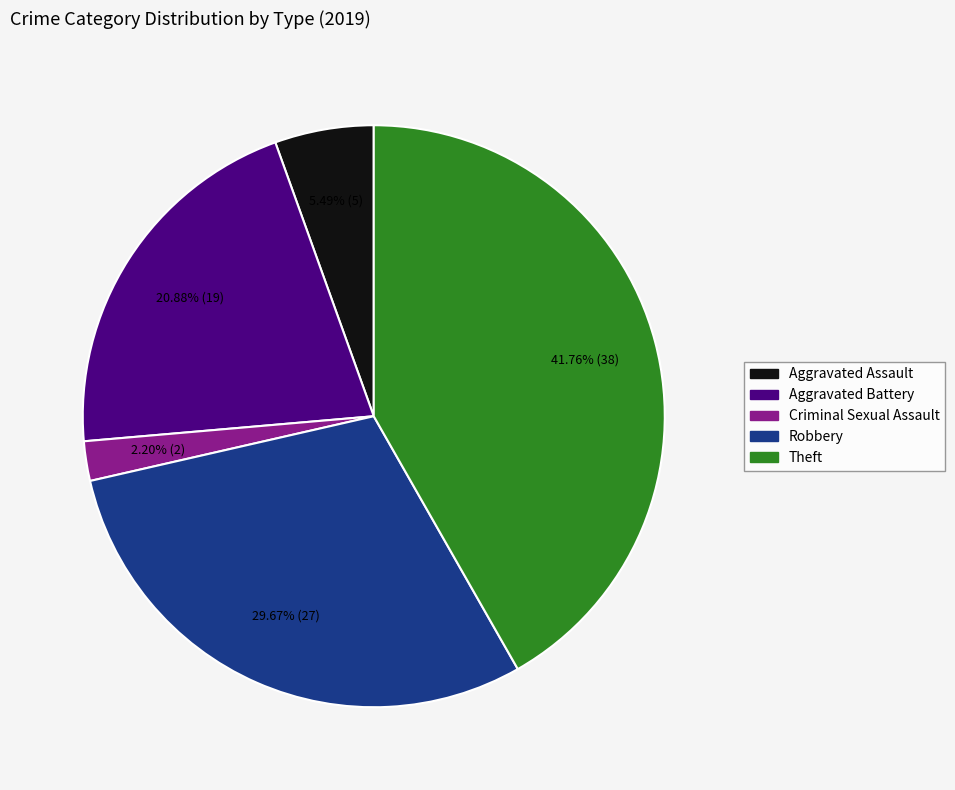

Is the sum of Aggravated Battery and Theft greater than half?

Yes